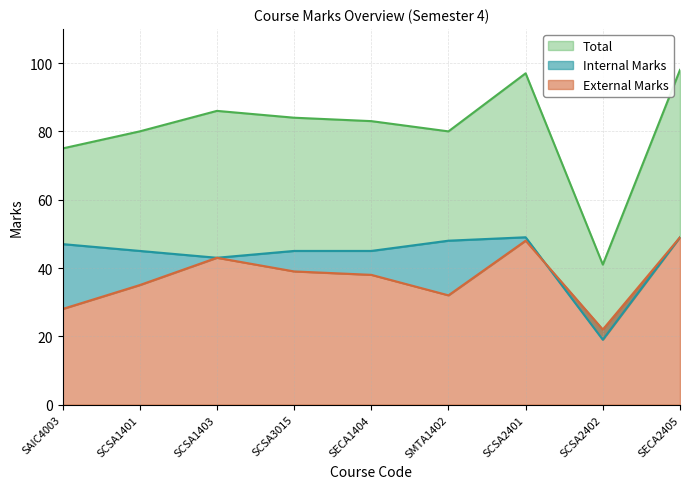

What is the difference between the Total values at SECA2405 and SCSA2401?

1